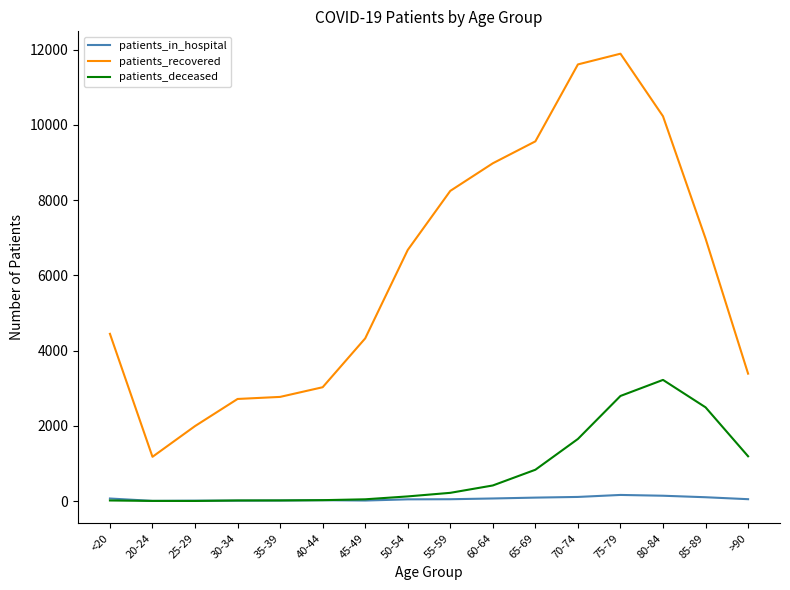

True or false: patients_deceased and patients_recovered cross at least once.

False